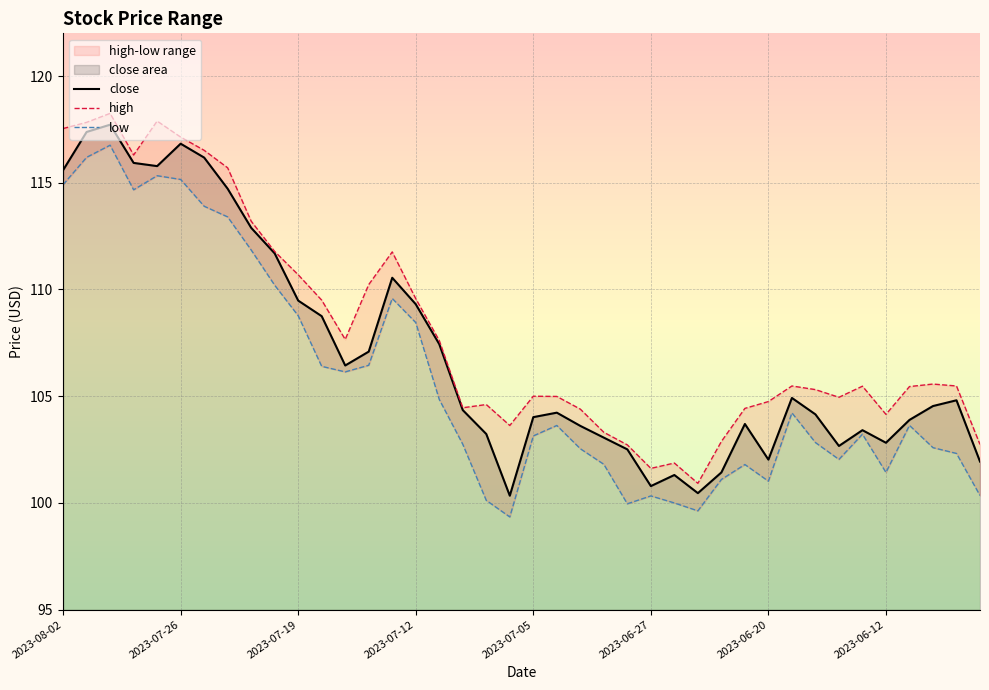

How many data points in low are above 103?

22